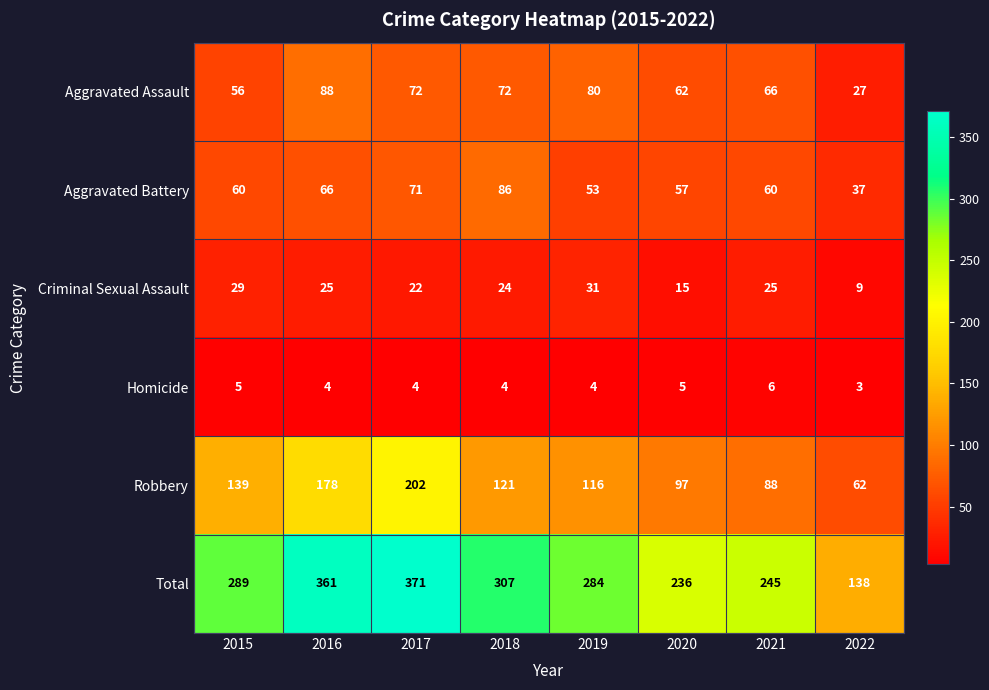

Where is Robbery nearest to the value 132?

2015